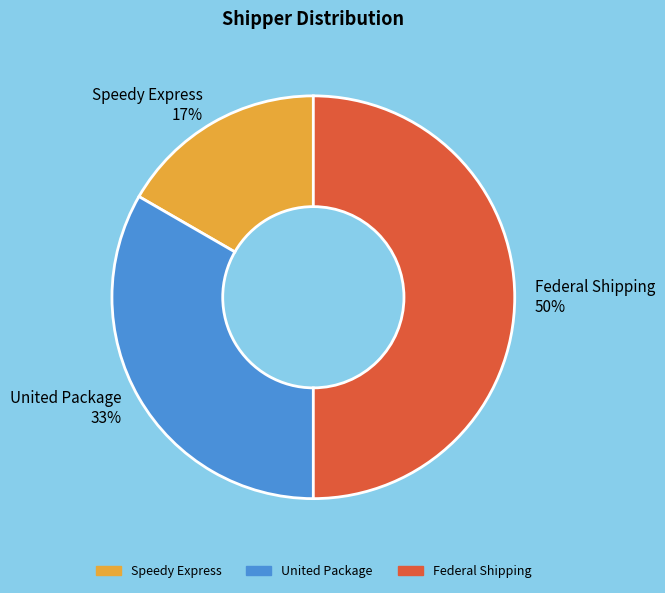

To the nearest percent, what is the combined percentage of Federal Shipping and United Package?

83%